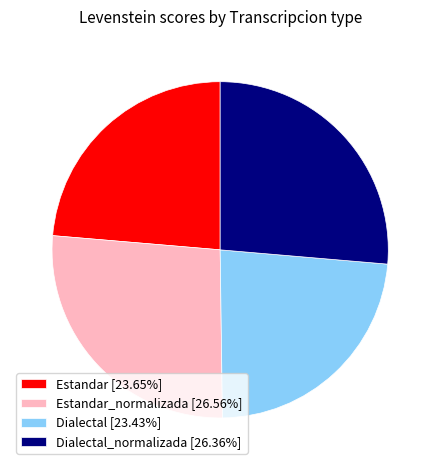

Does Estandar [23.65%] represent more than half of the total?

No